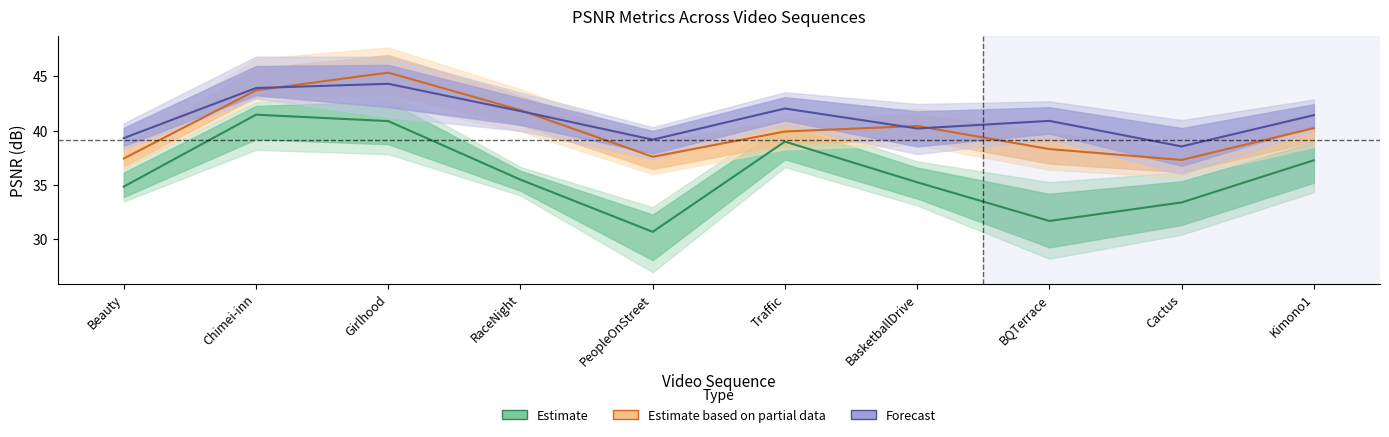

What is the total value across all series at Cactus?

109.2